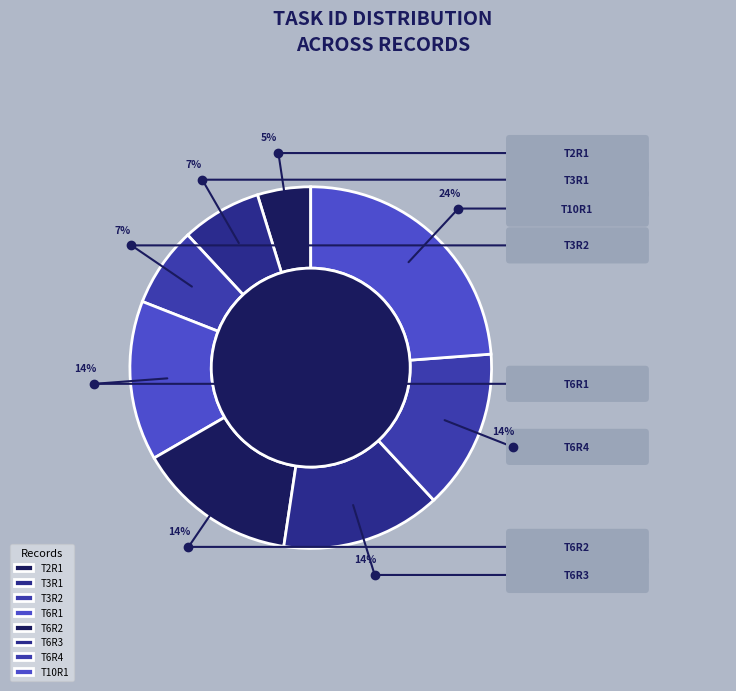

To the nearest percent, what is the difference between the largest and smallest slice percentages?

19%